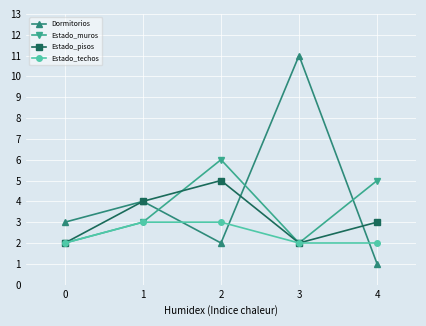

Which series has the largest total across all categories?

Dormitorios